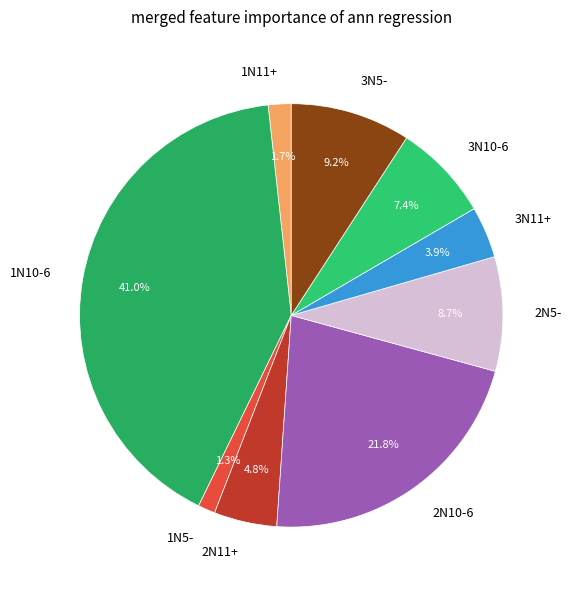

Which category has the biggest portion of the pie?

1N10-6